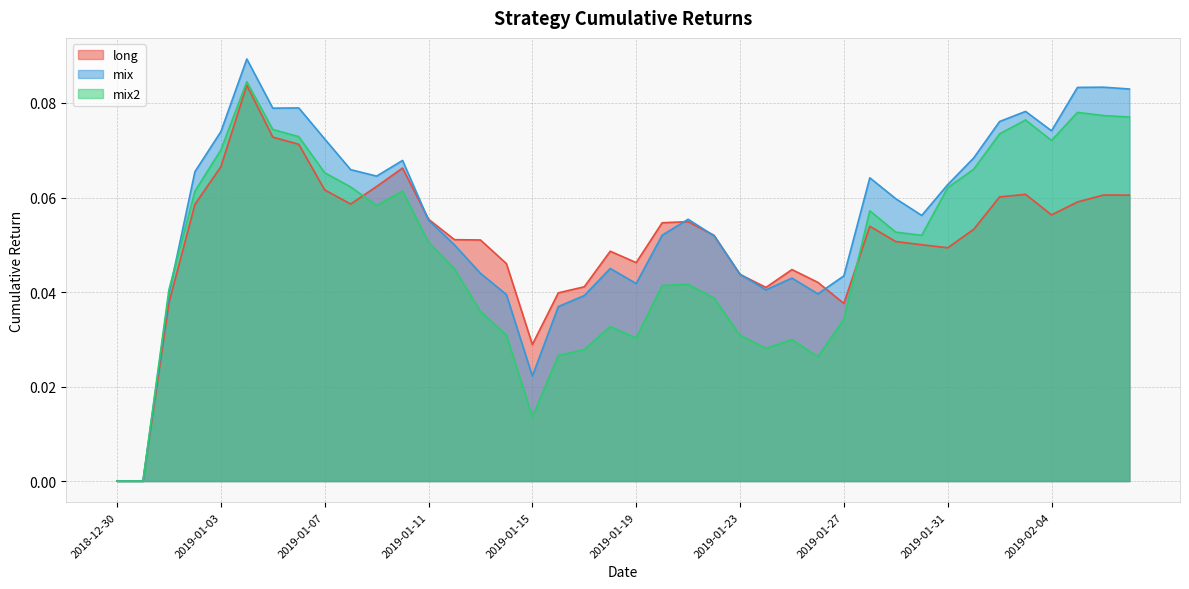

Reading left to right, list all the values displayed in this chart.

long: 2018-12-30=0.0	2018-12-31=0.0	2019-01-01=0.0	2019-01-02=0.1	2019-01-03=0.1	2019-01-04=0.1	2019-01-05=0.1	2019-01-06=0.1	2019-01-07=0.1	2019-01-08=0.1	2019-01-09=0.1	2019-01-10=0.1	2019-01-11=0.1	2019-01-12=0.1	2019-01-13=0.1	2019-01-14=0.0	2019-01-15=0.0	2019-01-16=0.0	2019-01-17=0.0	2019-01-18=0.0	2019-01-19=0.0	2019-01-20=0.1	2019-01-21=0.1	2019-01-22=0.1	2019-01-23=0.0	2019-01-24=0.0	2019-01-25=0.0	2019-01-26=0.0	2019-01-27=0.0	2019-01-28=0.1	2019-01-29=0.1	2019-01-30=0.1	2019-01-31=0.0	2019-02-01=0.1	2019-02-02=0.1	2019-02-03=0.1	2019-02-04=0.1	2019-02-05=0.1	2019-02-06=0.1	2019-02-07=0.1
mix: 2018-12-30=0.0	2018-12-31=0.0	2019-01-01=0.0	2019-01-02=0.1	2019-01-03=0.1	2019-01-04=0.1	2019-01-05=0.1	2019-01-06=0.1	2019-01-07=0.1	2019-01-08=0.1	2019-01-09=0.1	2019-01-10=0.1	2019-01-11=0.1	2019-01-12=0.0	2019-01-13=0.0	2019-01-14=0.0	2019-01-15=0.0	2019-01-16=0.0	2019-01-17=0.0	2019-01-18=0.0	2019-01-19=0.0	2019-01-20=0.1	2019-01-21=0.1	2019-01-22=0.1	2019-01-23=0.0	2019-01-24=0.0	2019-01-25=0.0	2019-01-26=0.0	2019-01-27=0.0	2019-01-28=0.1	2019-01-29=0.1	2019-01-30=0.1	2019-01-31=0.1	2019-02-01=0.1	2019-02-02=0.1	2019-02-03=0.1	2019-02-04=0.1	2019-02-05=0.1	2019-02-06=0.1	2019-02-07=0.1
mix2: 2018-12-30=0.0	2018-12-31=0.0	2019-01-01=0.0	2019-01-02=0.1	2019-01-03=0.1	2019-01-04=0.1	2019-01-05=0.1	2019-01-06=0.1	2019-01-07=0.1	2019-01-08=0.1	2019-01-09=0.1	2019-01-10=0.1	2019-01-11=0.1	2019-01-12=0.0	2019-01-13=0.0	2019-01-14=0.0	2019-01-15=0.0	2019-01-16=0.0	2019-01-17=0.0	2019-01-18=0.0	2019-01-19=0.0	2019-01-20=0.0	2019-01-21=0.0	2019-01-22=0.0	2019-01-23=0.0	2019-01-24=0.0	2019-01-25=0.0	2019-01-26=0.0	2019-01-27=0.0	2019-01-28=0.1	2019-01-29=0.1	2019-01-30=0.1	2019-01-31=0.1	2019-02-01=0.1	2019-02-02=0.1	2019-02-03=0.1	2019-02-04=0.1	2019-02-05=0.1	2019-02-06=0.1	2019-02-07=0.1